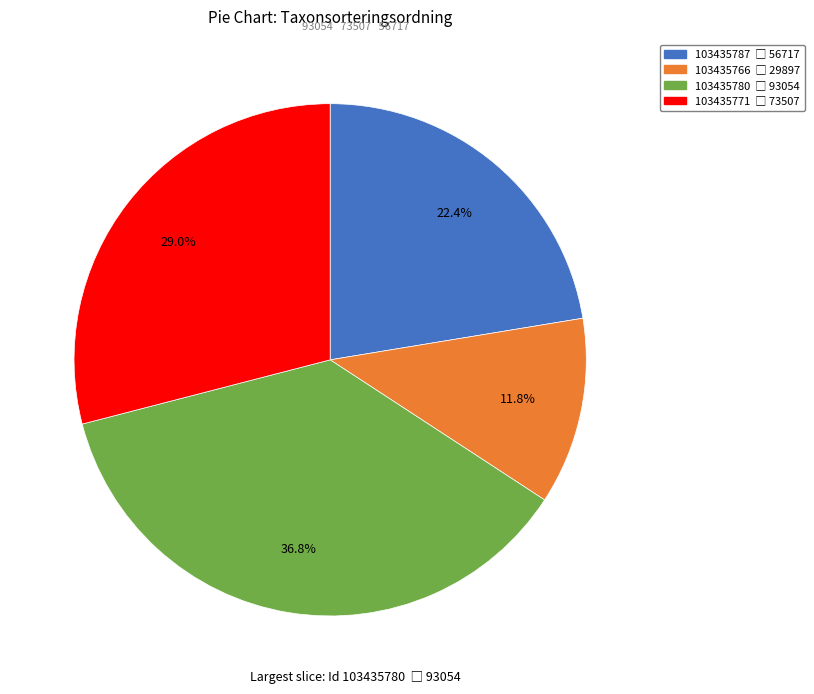

True or false: 103435771 accounts for 20% of the total.

False